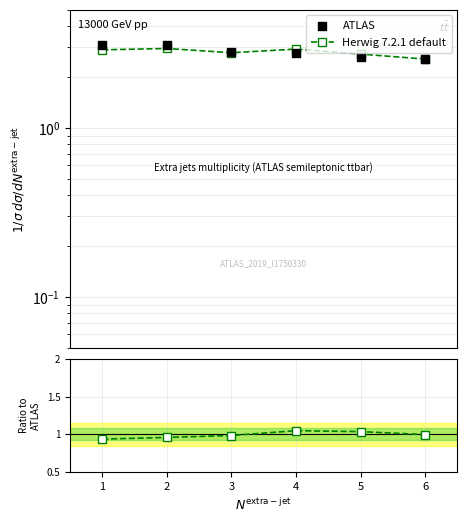

What are all the series names shown in the legend?

Herwig 7.2.1 default, ATLAS